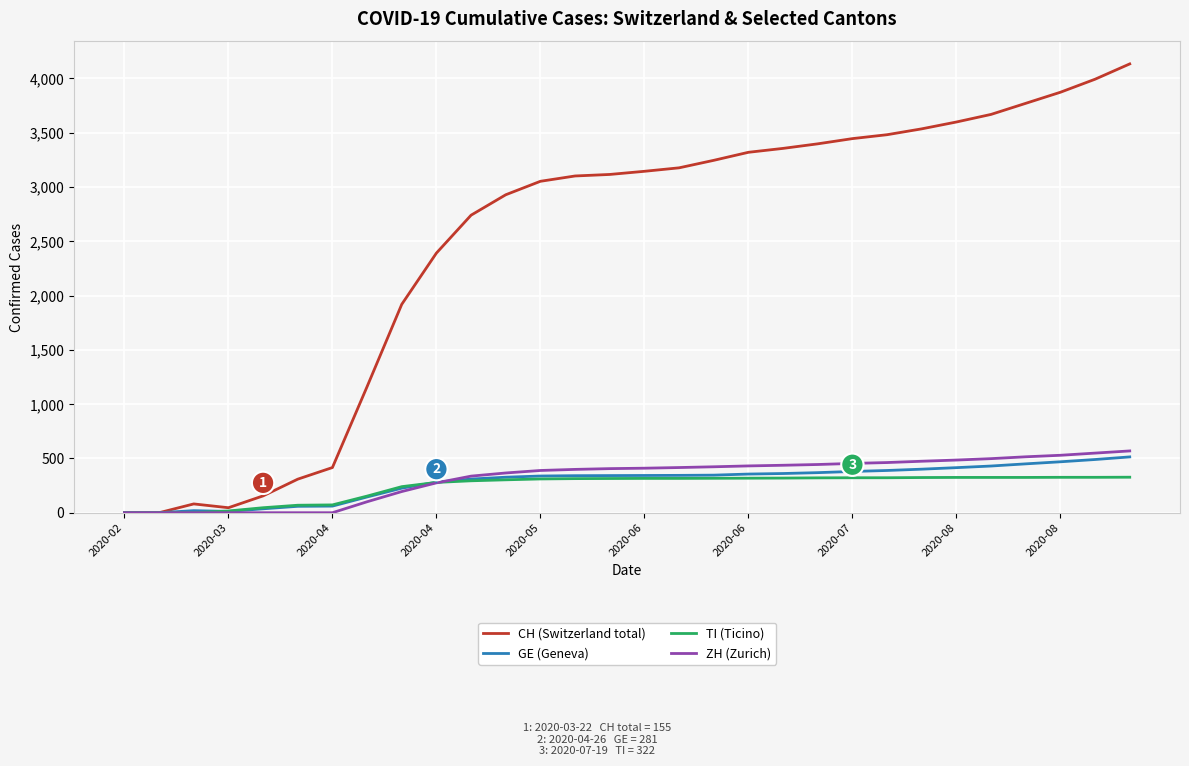

What is the maximum value shown in the chart?

4133